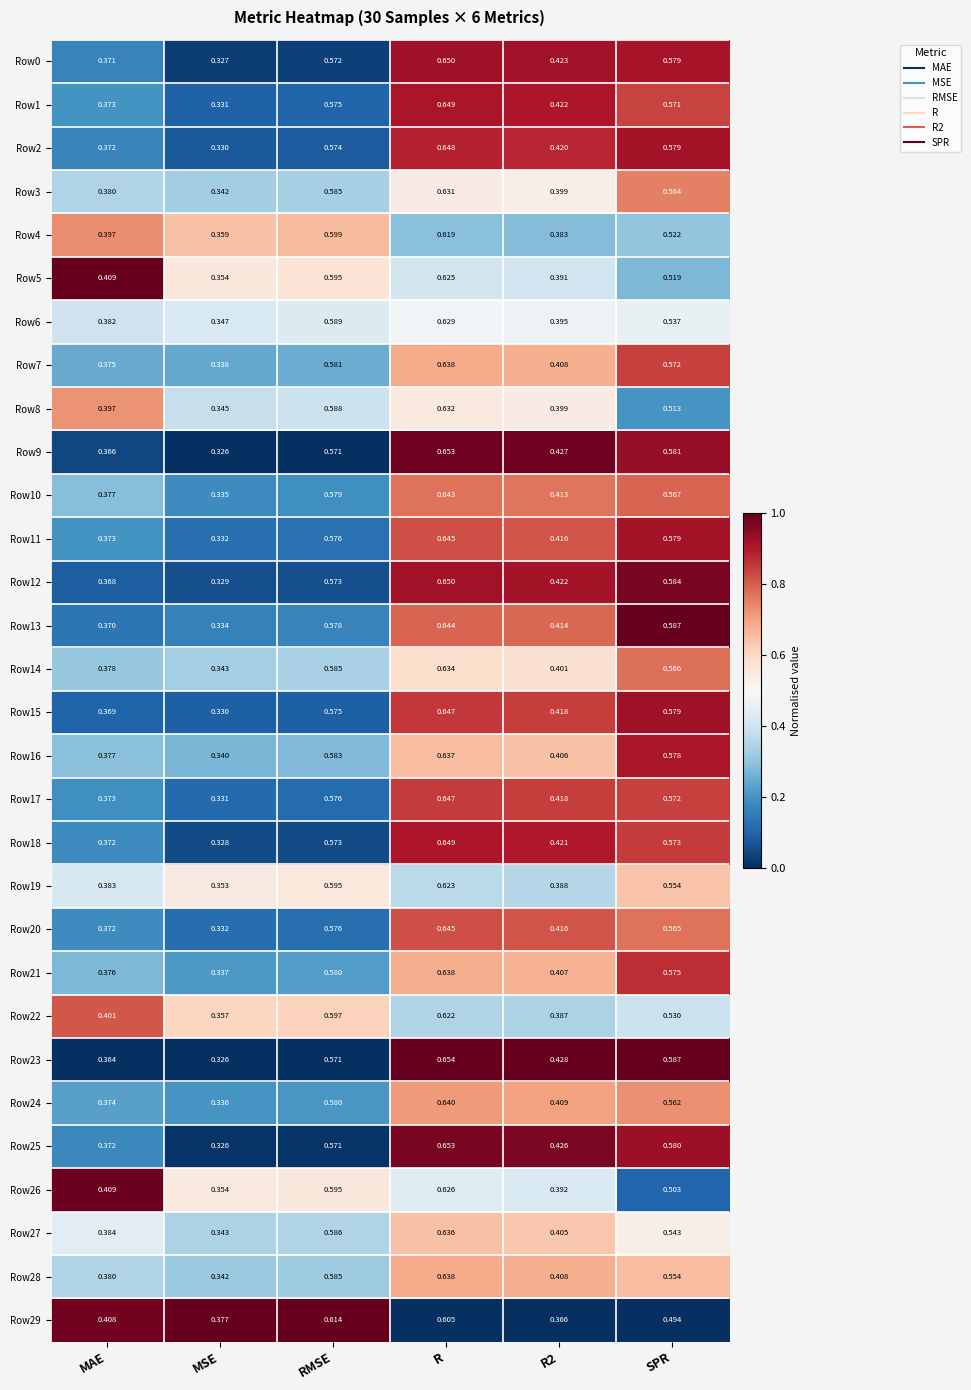

Which category has the lowest value in the Row9 series?

MSE